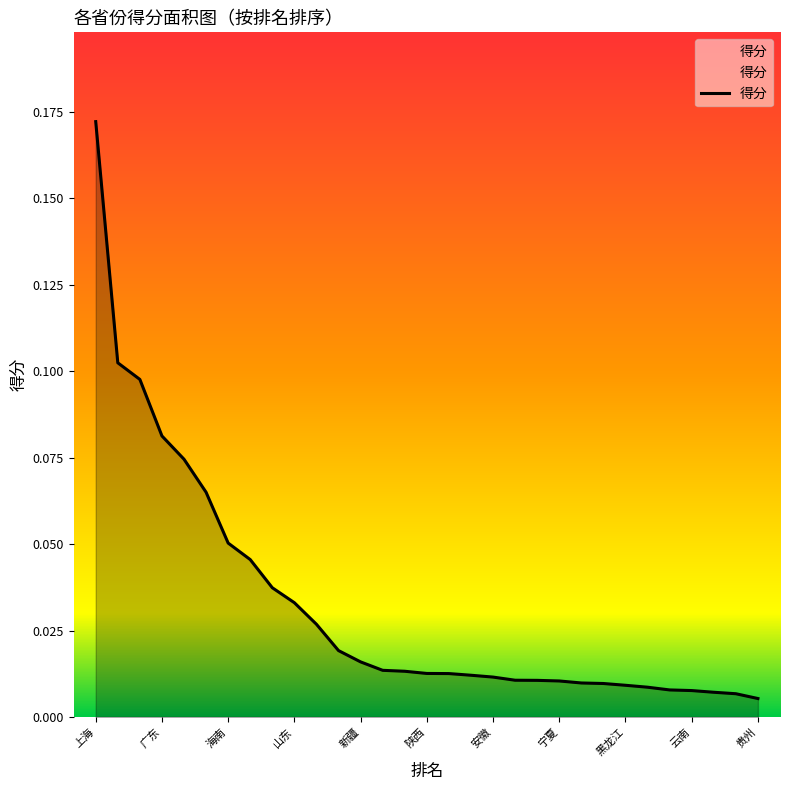

Which category has the highest value across all series?

上海